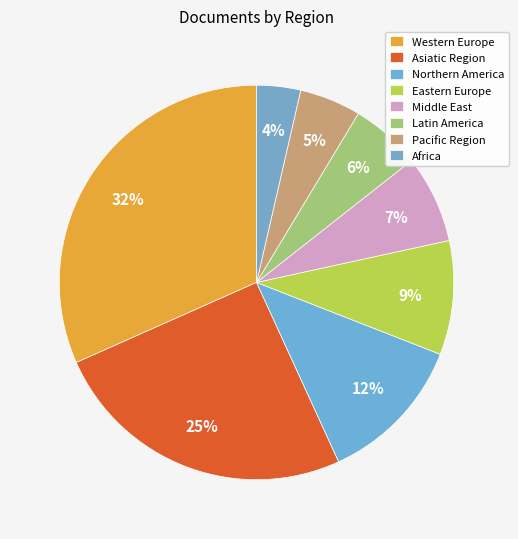

What percentage do Latin America and Western Europe together represent?

37.4%